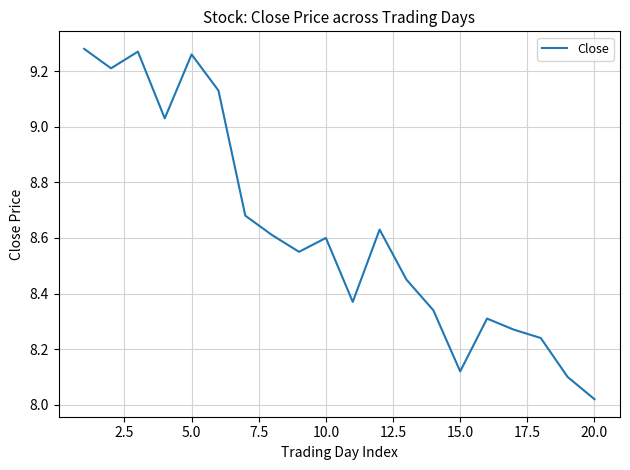

How many lines are shown in the chart?

1